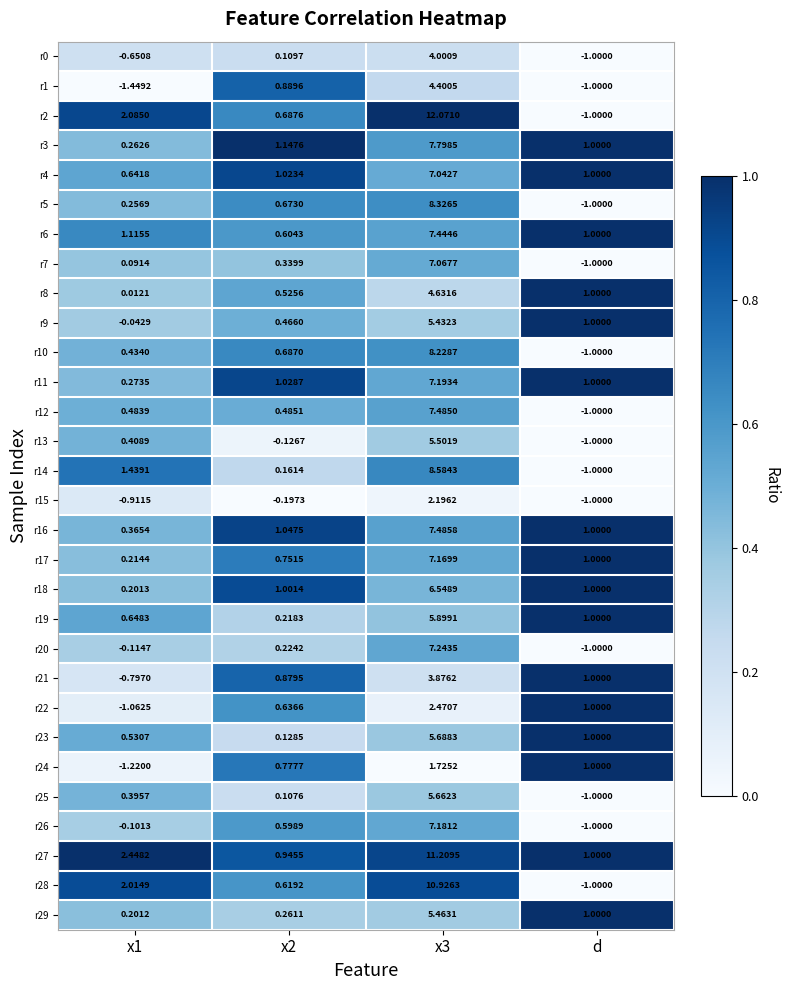

Is the value of r3 at x1 greater than the value of r13 at x3?

No